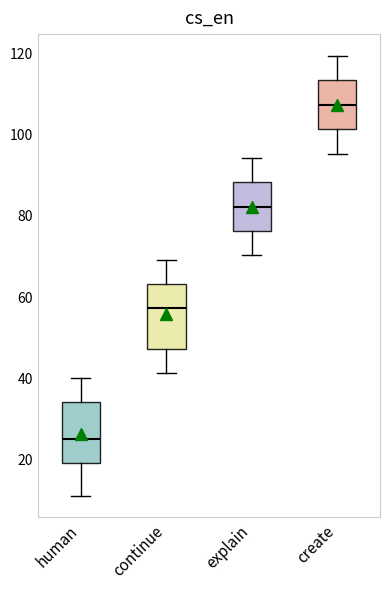

Reading left to right, read every box against the y-axis: the position of its median line, the range the box covers, and the ends of its whiskers. The values are not printed on the chart, so give them approximately, as read against the axis.

human: median 26, box 20 to 34, whiskers 12 to 40
continue: median 58, box 48 to 64, whiskers 42 to 70
explain: median 82, box 76 to 88, whiskers 70 to 94
create: median 108, box 102 to 114, whiskers 96 to 120